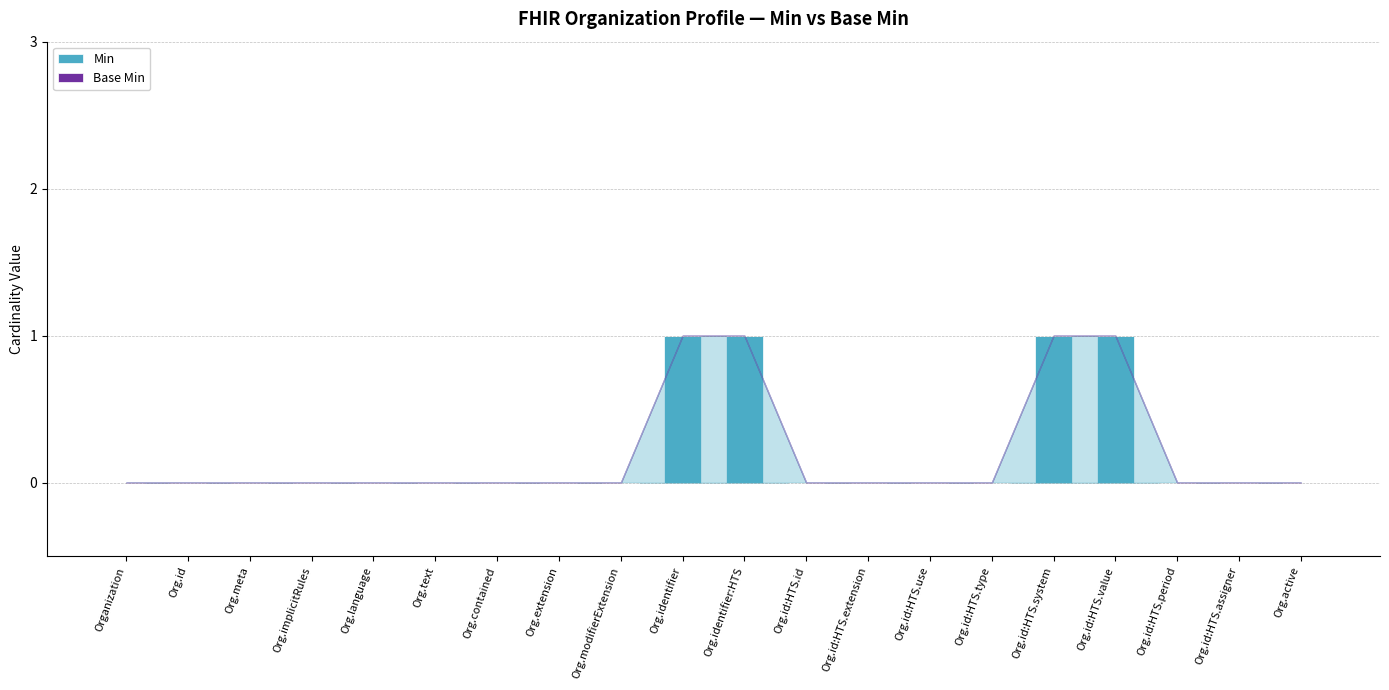

True or false: the data shows 2 at Org.identifier:HTS.

False